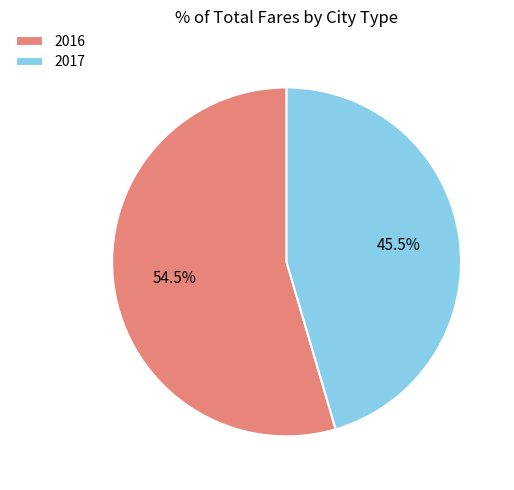

What is the smallest slice in the pie chart?

2017